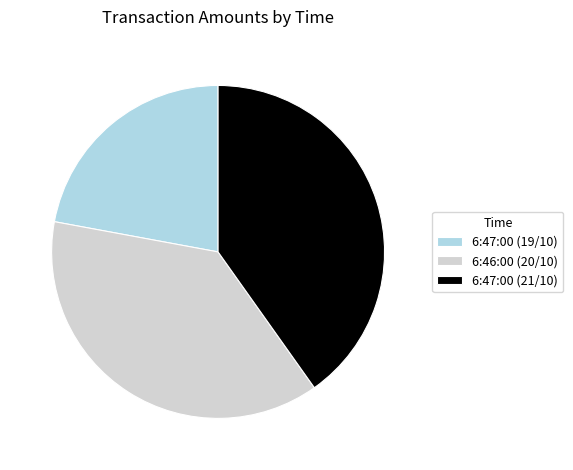

True or false: 6:47:00 (21/10) accounts for 31% of the total.

False